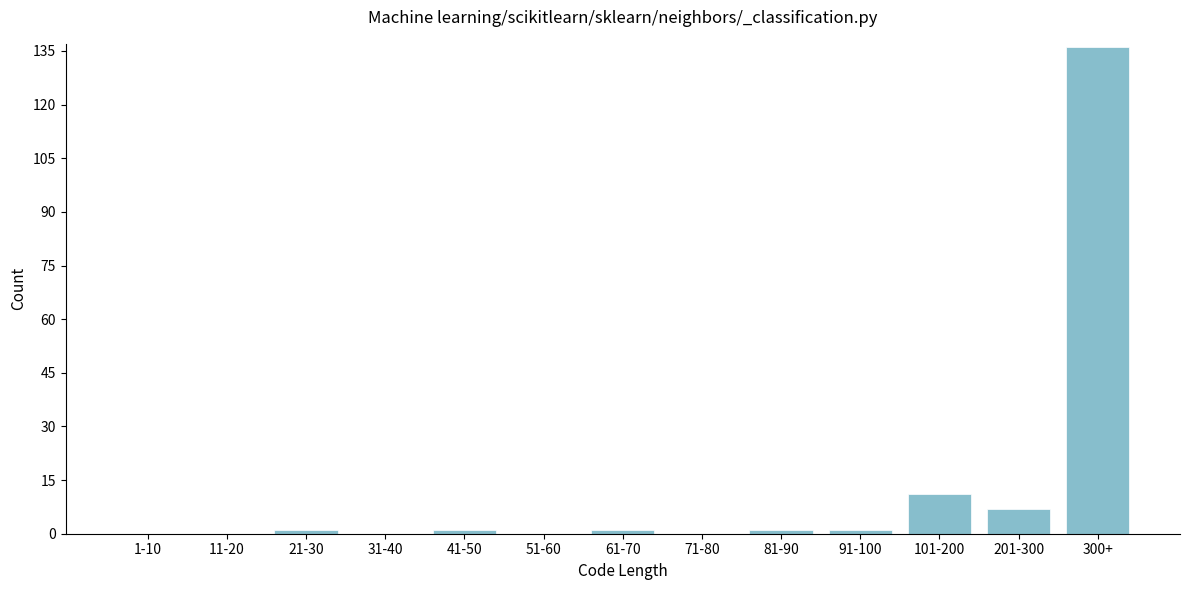

Reading left to right, extract all data points from this chart.

1-10=0	11-20=0	21-30=1	31-40=0	41-50=1	51-60=0	61-70=1	71-80=0	81-90=1	91-100=1	101-200=11	201-300=7	300+=136